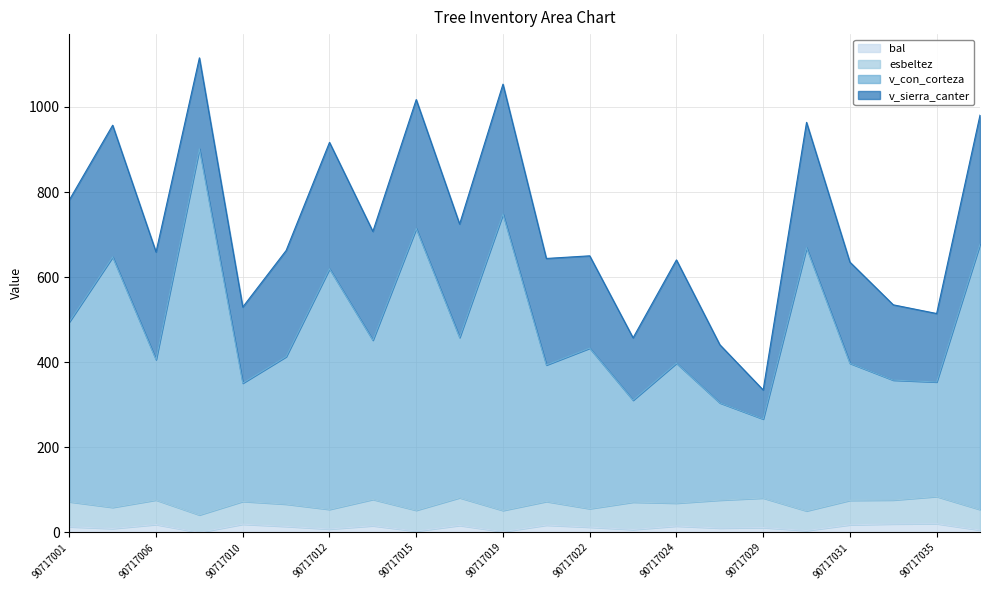

True or false: v_con_corteza and bal intersect in this chart.

False